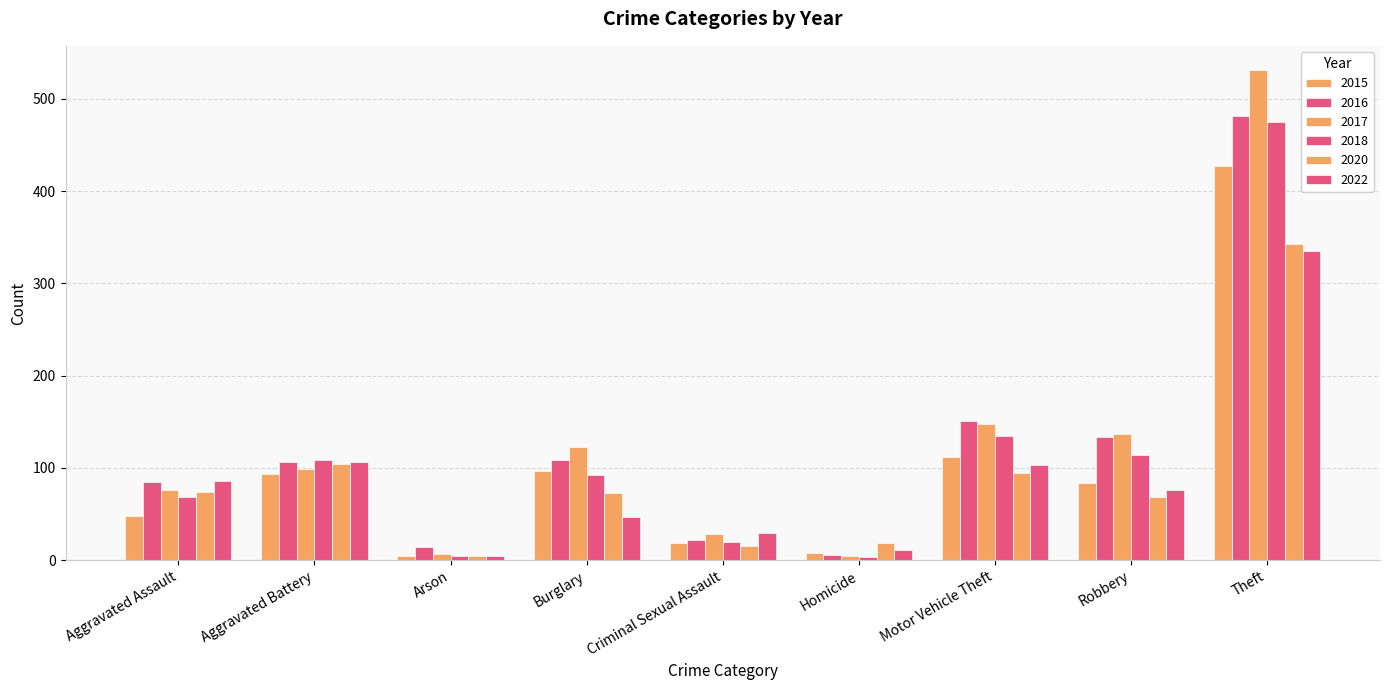

What is the label of the 6th bar from the left?

Homicide